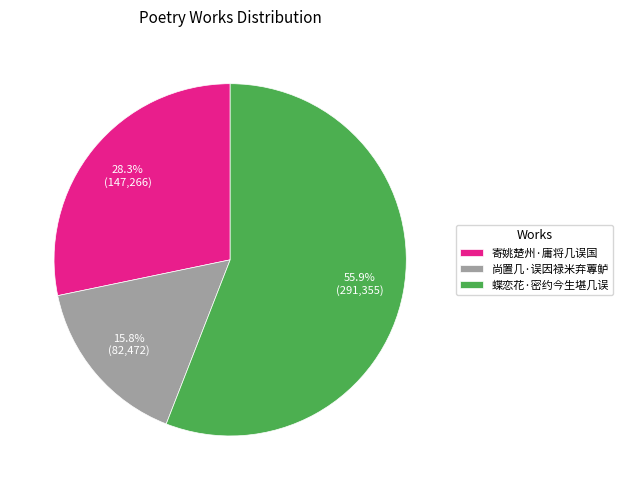

How many segments does this pie chart have?

3